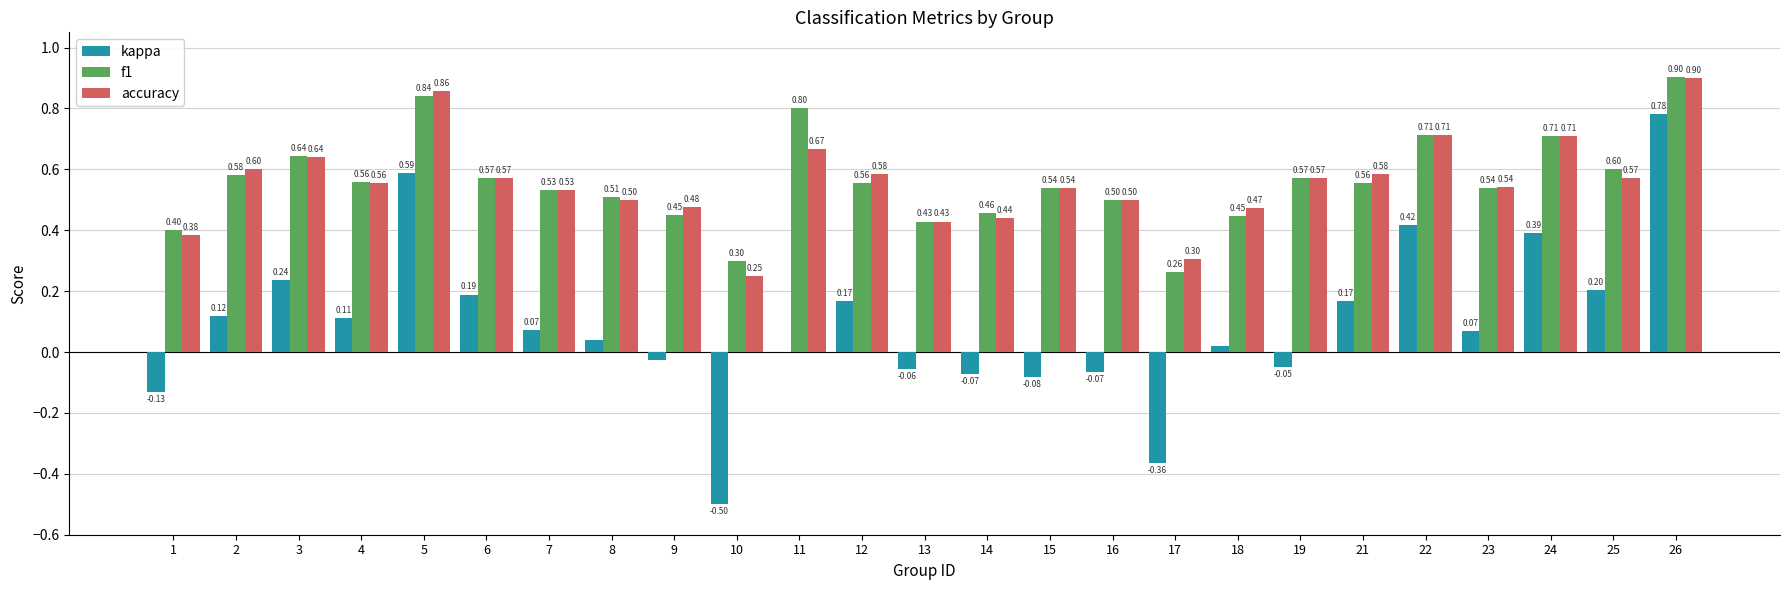

The value of accuracy at 12 is 0.6. True or false?

True